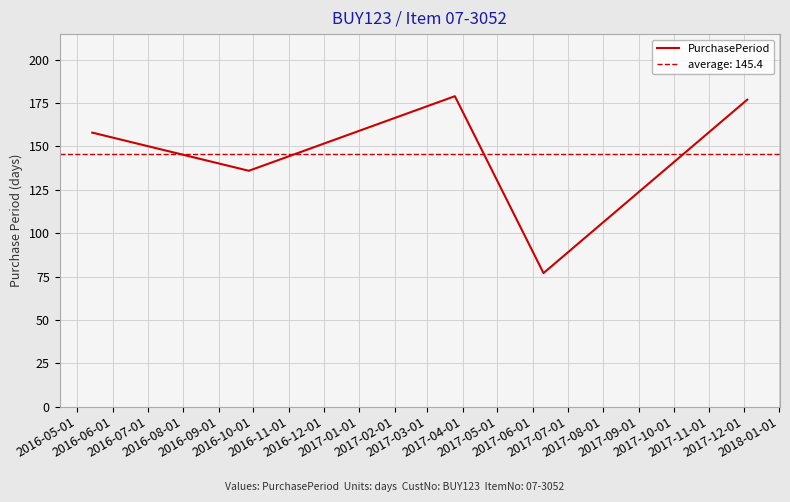

What is the maximum value for PurchasePeriod?

179